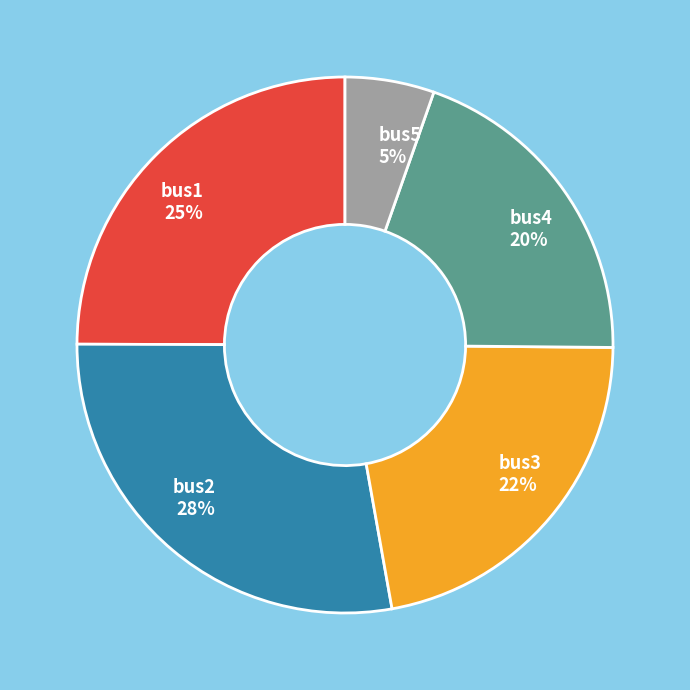

Does bus3 represent more than half of the total?

No